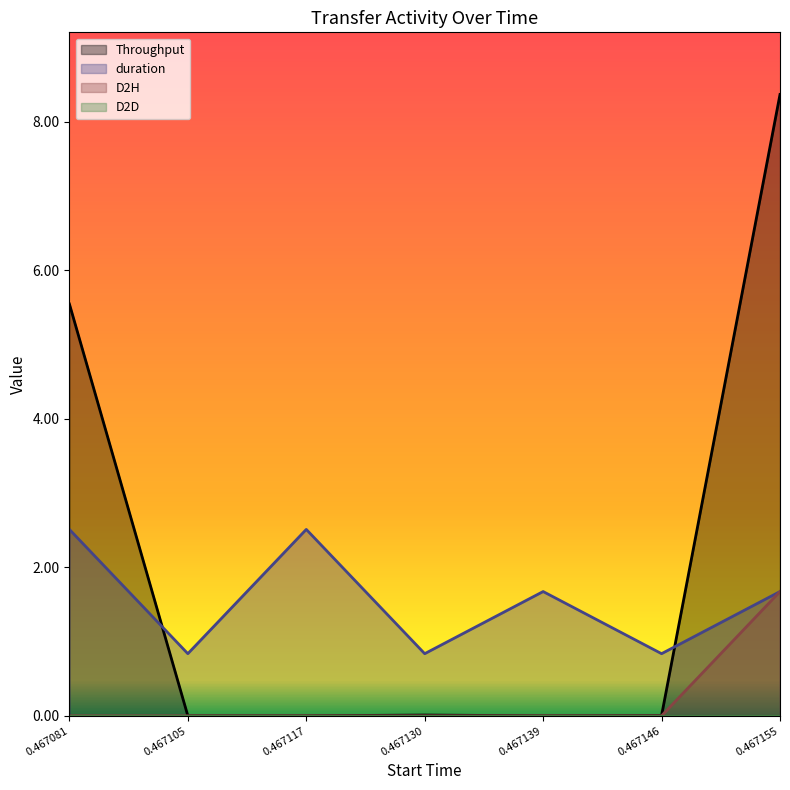

What is the sum of all D2H values?

1.7